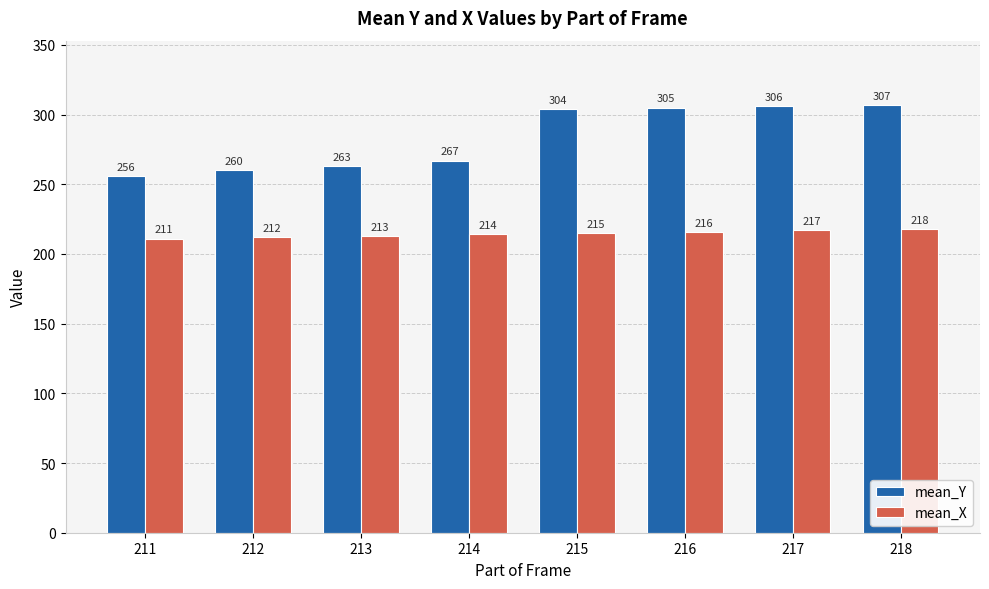

Count the mean_X values in the range 213 to 217.

5